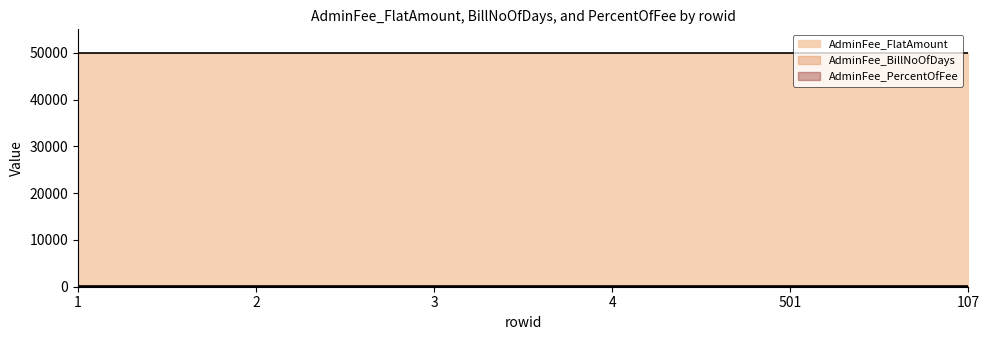

What is the spread (max minus min) of values at 2?

49990